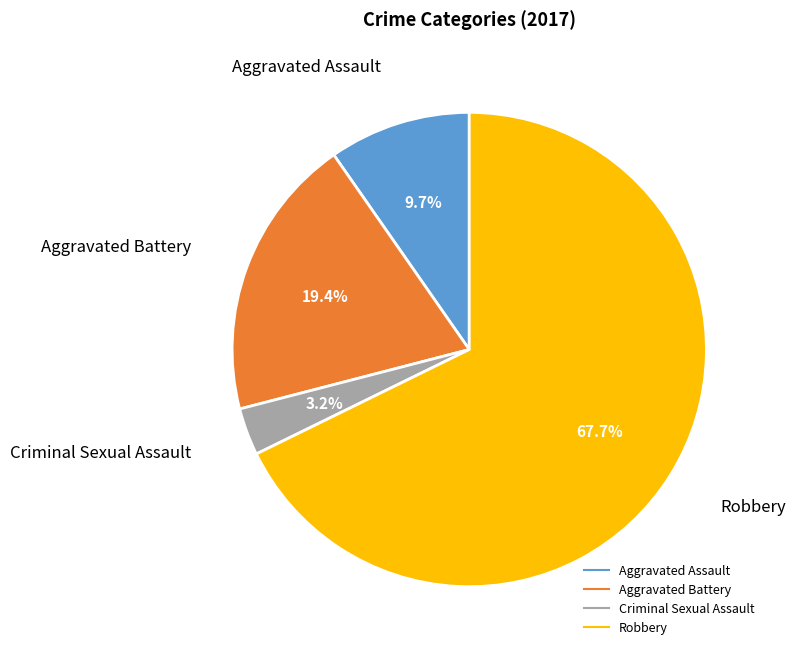

Which category has the smallest portion of the pie?

Criminal Sexual Assault